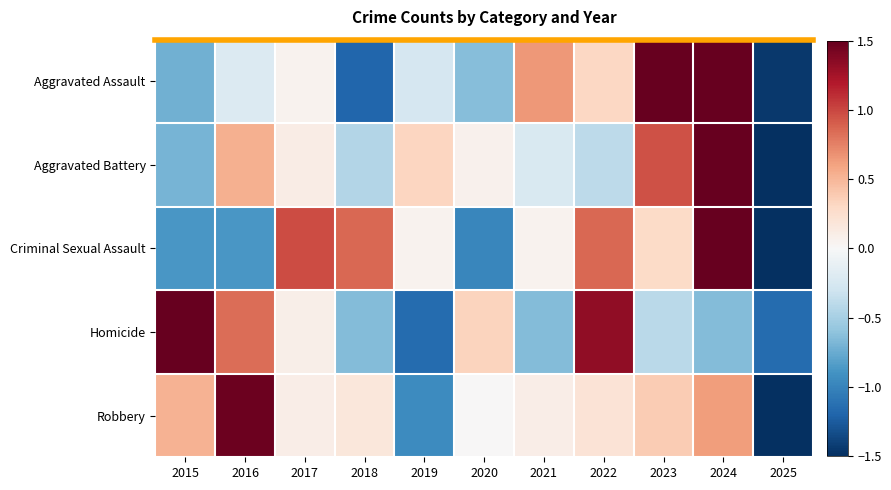

At 2020, list the series in order from largest to smallest.

Homicide, Aggravated Battery, Robbery, Aggravated Assault, Criminal Sexual Assault